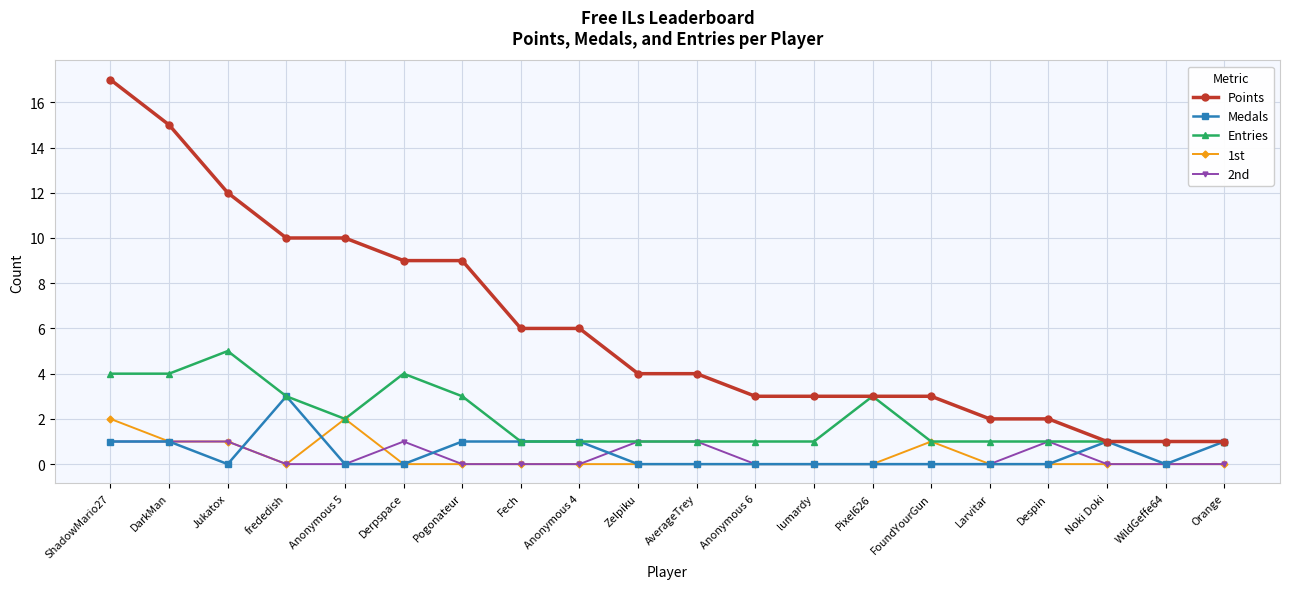

Reading right to left, what are all the values shown in this chart?

Points: Orange=1	WildGeffe64=1	Noki Doki=1	Despin=2	Larvitar=2	FoundYourGun=3	Pixel626=3	lumardy=3	Anonymous 6=3	AverageTrey=4	Zelpiku=4	Anonymous 4=6	Fech=6	Pogonateur=9	Derpspace=9	Anonymous 5=10	frededish=10	Jukatox=12	DarkMan=15	ShadowMario27=17
Medals: Orange=1	WildGeffe64=0	Noki Doki=1	Despin=0	Larvitar=0	FoundYourGun=0	Pixel626=0	lumardy=0	Anonymous 6=0	AverageTrey=0	Zelpiku=0	Anonymous 4=1	Fech=1	Pogonateur=1	Derpspace=0	Anonymous 5=0	frededish=3	Jukatox=0	DarkMan=1	ShadowMario27=1
Entries: Orange=1	WildGeffe64=1	Noki Doki=1	Despin=1	Larvitar=1	FoundYourGun=1	Pixel626=3	lumardy=1	Anonymous 6=1	AverageTrey=1	Zelpiku=1	Anonymous 4=1	Fech=1	Pogonateur=3	Derpspace=4	Anonymous 5=2	frededish=3	Jukatox=5	DarkMan=4	ShadowMario27=4
1st: Orange=0	WildGeffe64=0	Noki Doki=0	Despin=0	Larvitar=0	FoundYourGun=1	Pixel626=0	lumardy=0	Anonymous 6=0	AverageTrey=0	Zelpiku=0	Anonymous 4=0	Fech=0	Pogonateur=0	Derpspace=0	Anonymous 5=2	frededish=0	Jukatox=1	DarkMan=1	ShadowMario27=2
2nd: Orange=0	WildGeffe64=0	Noki Doki=0	Despin=1	Larvitar=0	FoundYourGun=0	Pixel626=0	lumardy=0	Anonymous 6=0	AverageTrey=1	Zelpiku=1	Anonymous 4=0	Fech=0	Pogonateur=0	Derpspace=1	Anonymous 5=0	frededish=0	Jukatox=1	DarkMan=1	ShadowMario27=1